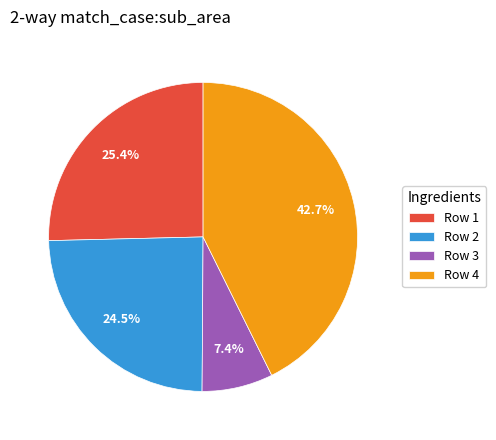

To the nearest percent, what percentage of the pie is Row 1?

25%